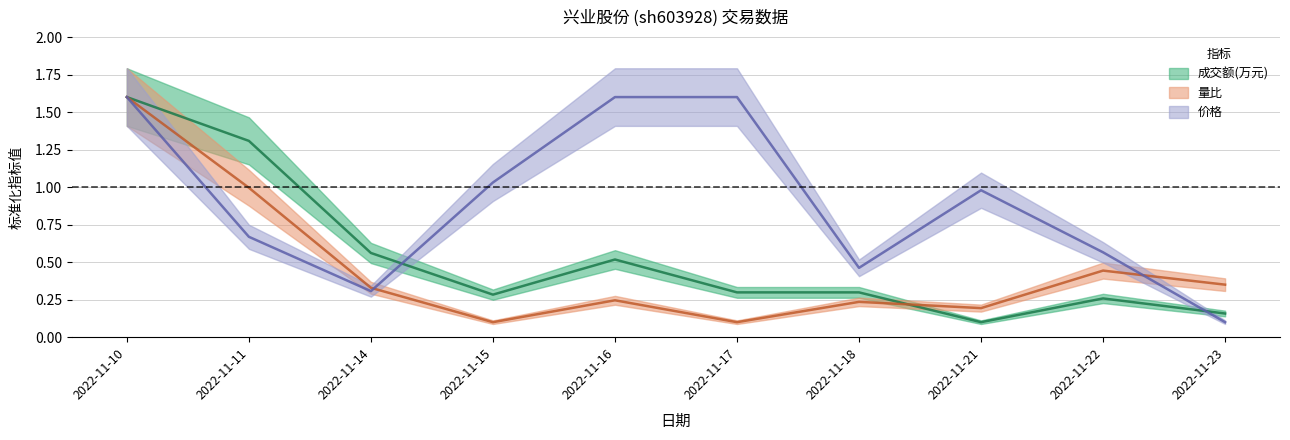

Reading left to right, list all the values displayed in this chart.

成交额(万元): 2022-11-10=1.6	2022-11-11=1.3	2022-11-14=0.6	2022-11-15=0.3	2022-11-16=0.5	2022-11-17=0.3	2022-11-18=0.3	2022-11-21=0.1	2022-11-22=0.3	2022-11-23=0.2
量比: 2022-11-10=1.6	2022-11-11=1.0	2022-11-14=0.3	2022-11-15=0.1	2022-11-16=0.2	2022-11-17=0.1	2022-11-18=0.2	2022-11-21=0.2	2022-11-22=0.4	2022-11-23=0.3
价格: 2022-11-10=1.6	2022-11-11=0.7	2022-11-14=0.3	2022-11-15=1.0	2022-11-16=1.6	2022-11-17=1.6	2022-11-18=0.5	2022-11-21=1.0	2022-11-22=0.6	2022-11-23=0.1